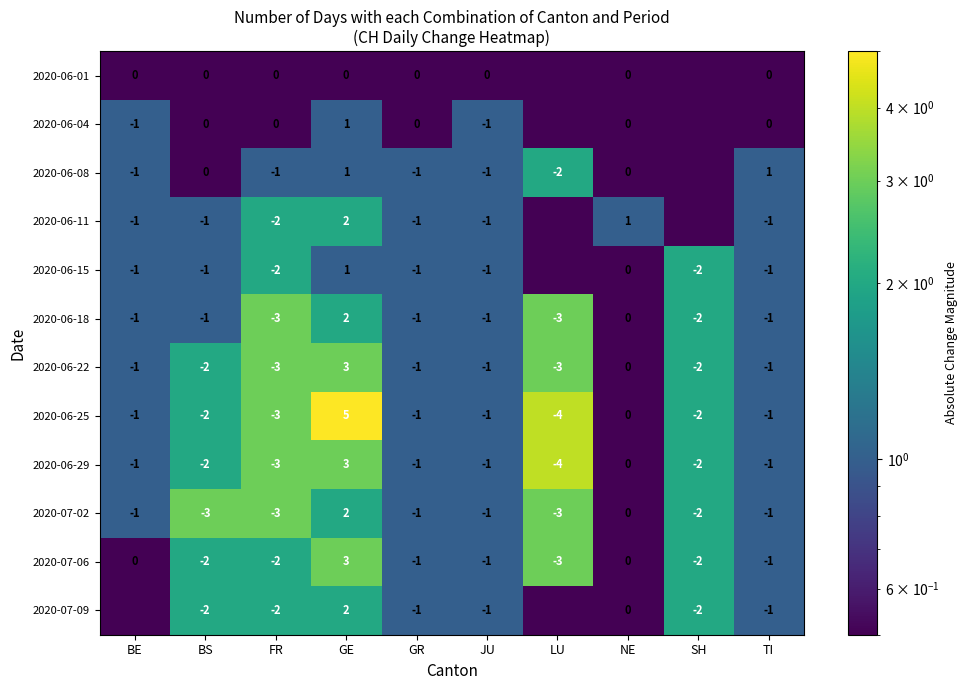

Where does the 2020-06-22 series first go above -1?

GE